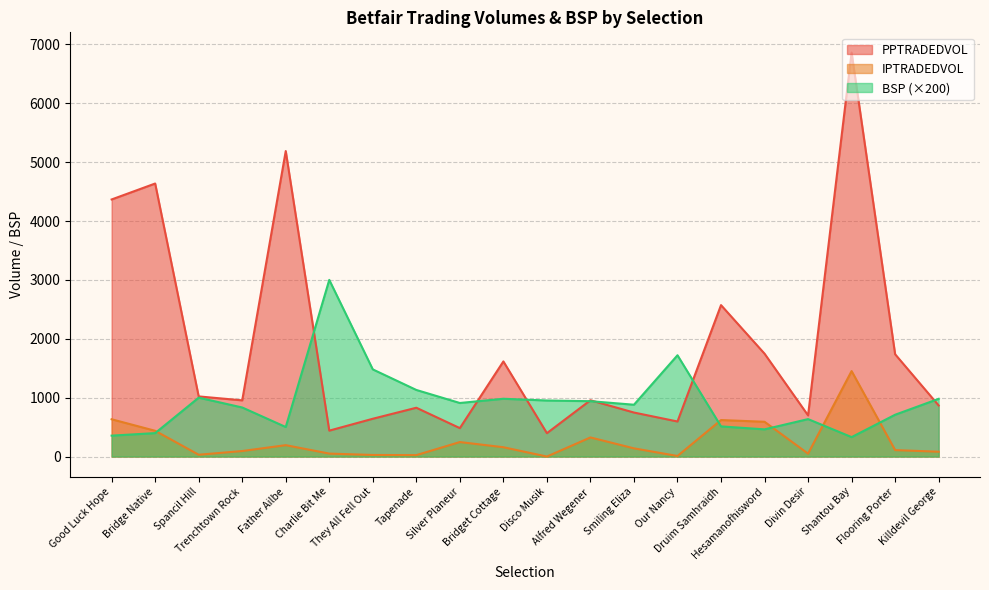

Where is the first local minimum for BSP?

Father Ailbe